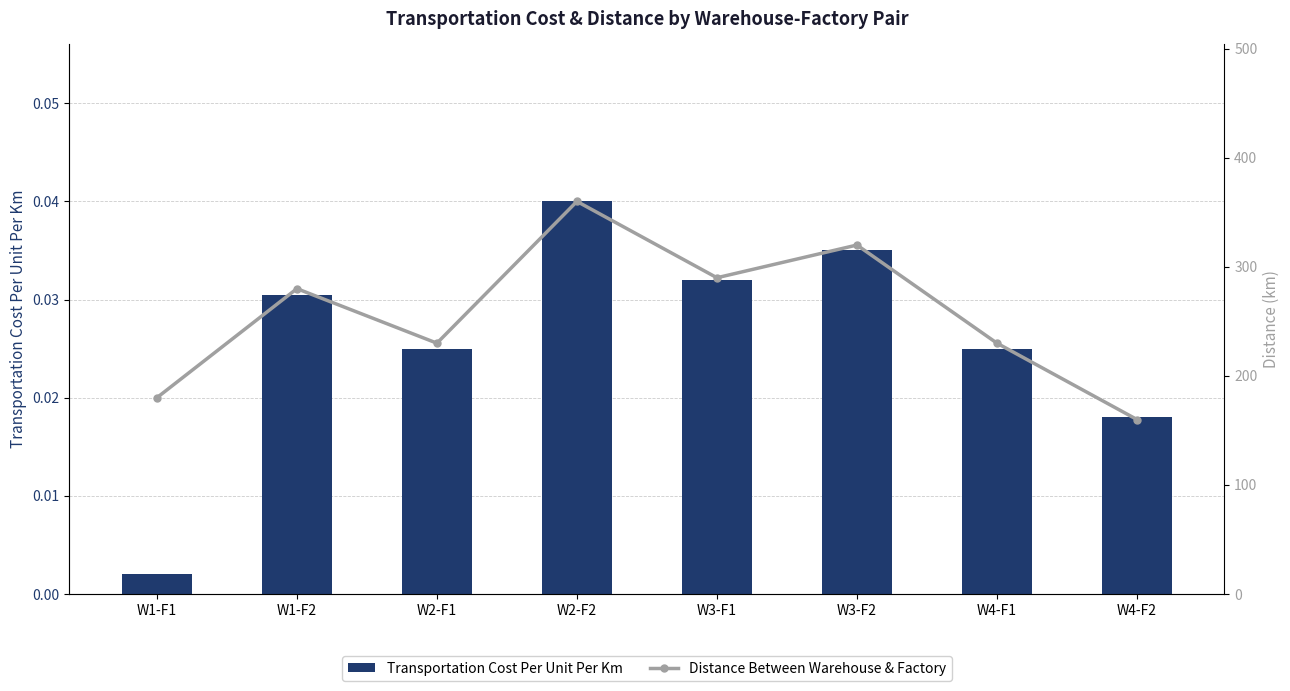

What is the total value across all series at W2-F1?

230.0